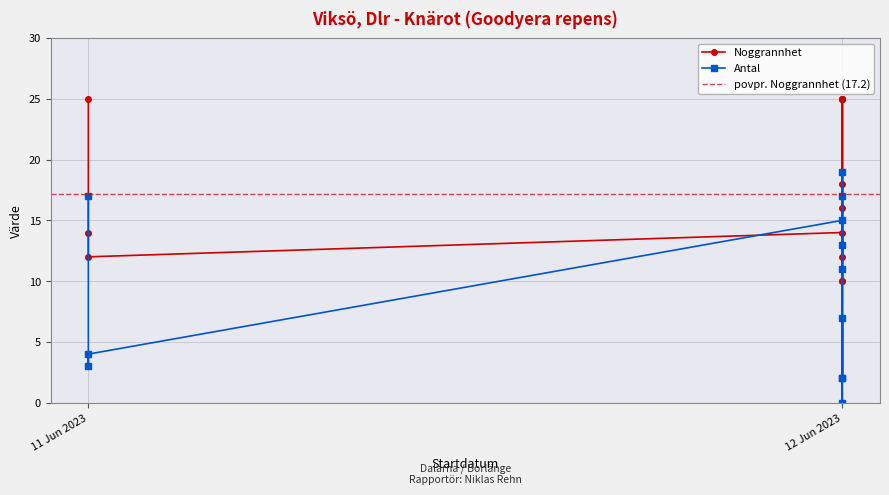

At which label does Antal reach its minimum?

12 Jun 2023